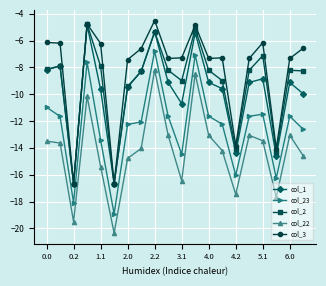

What are all the series names shown in the legend?

col_1, col_23, col_2, col_22, col_3